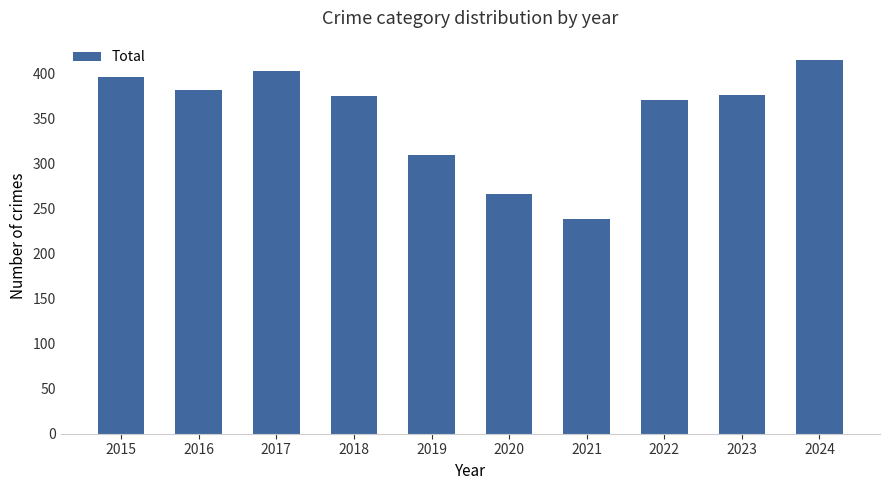

At which label does the data first exceed 376?

2015